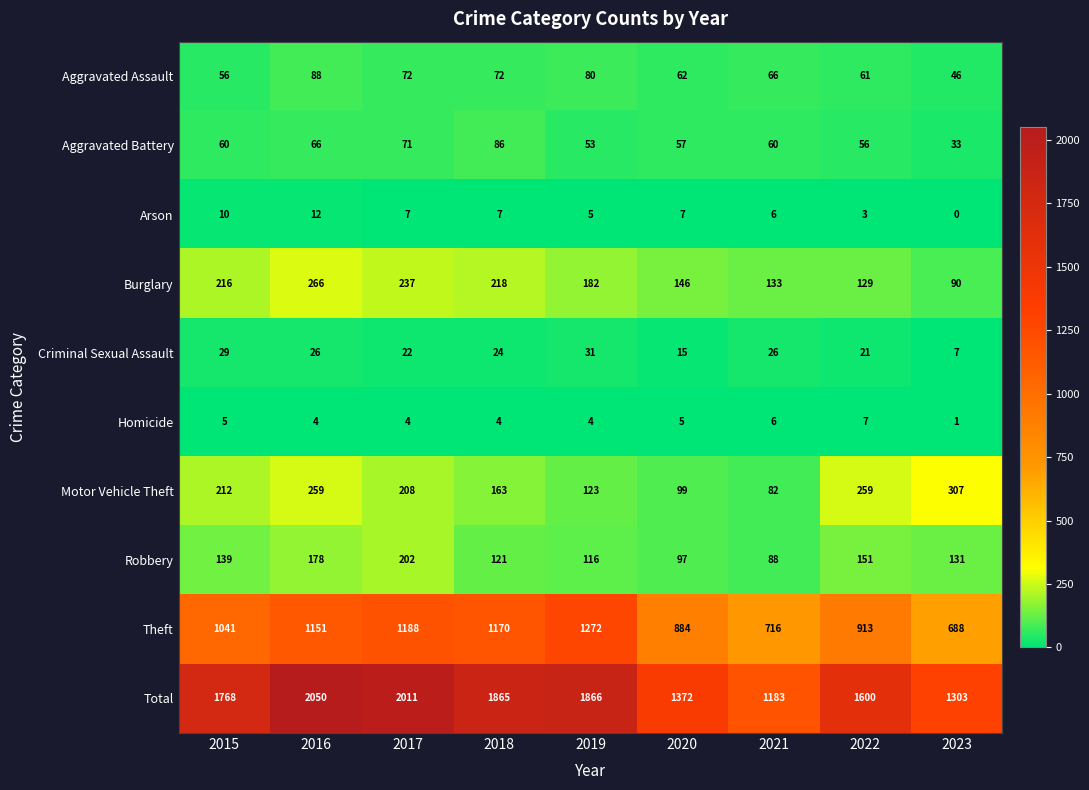

True or false: Burglary has a value of 214 at 2020.

False